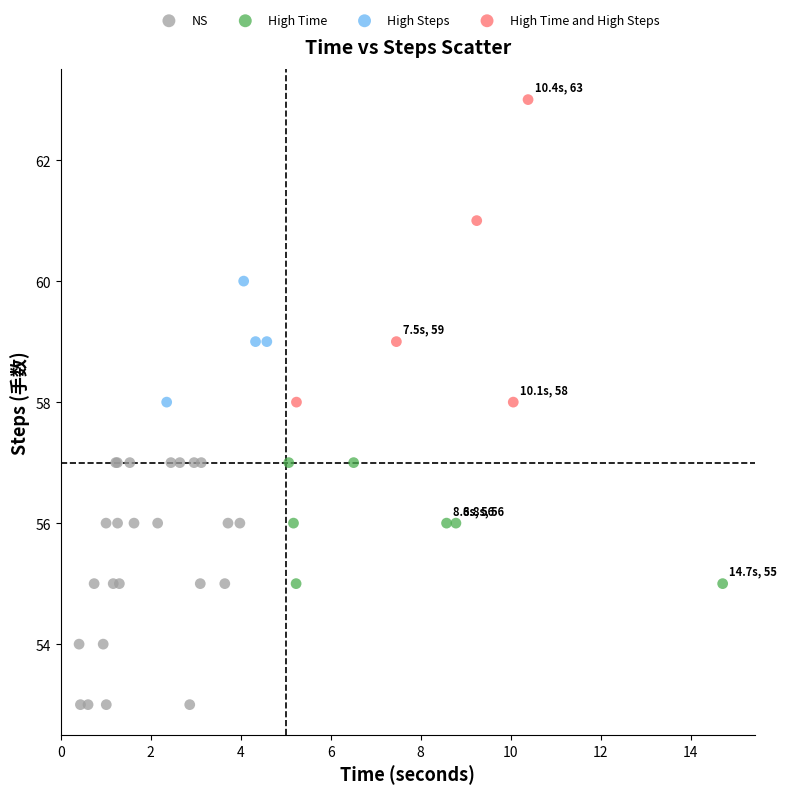

Which series contains the highest Y value?

High Time and High Steps